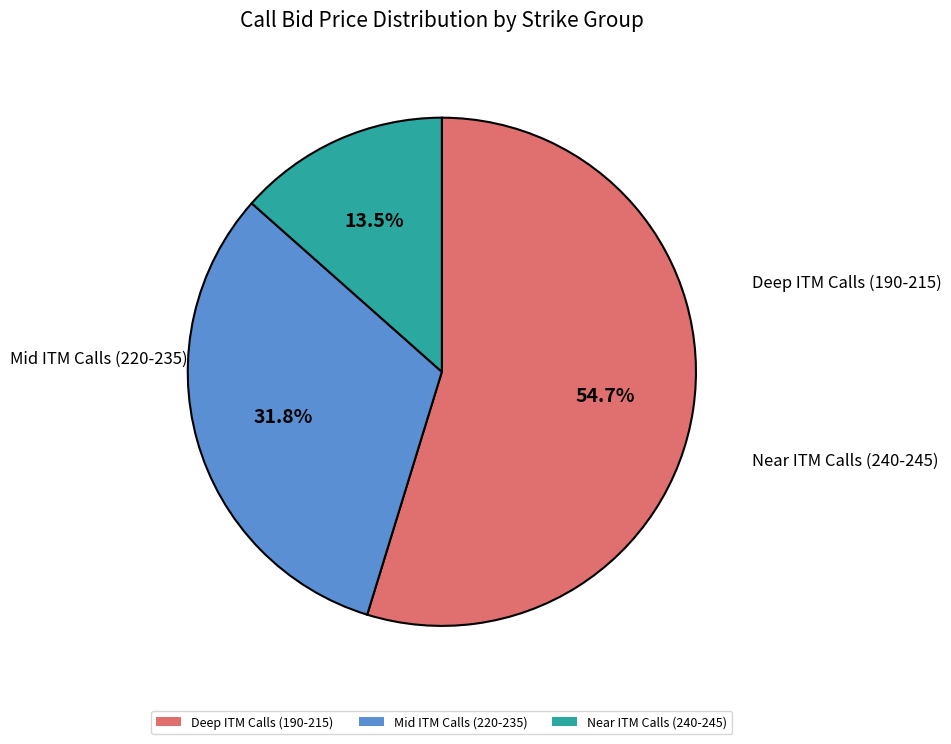

Which has a higher value, Mid ITM Calls (220-235) or Deep ITM Calls (190-215)?

Deep ITM Calls (190-215)